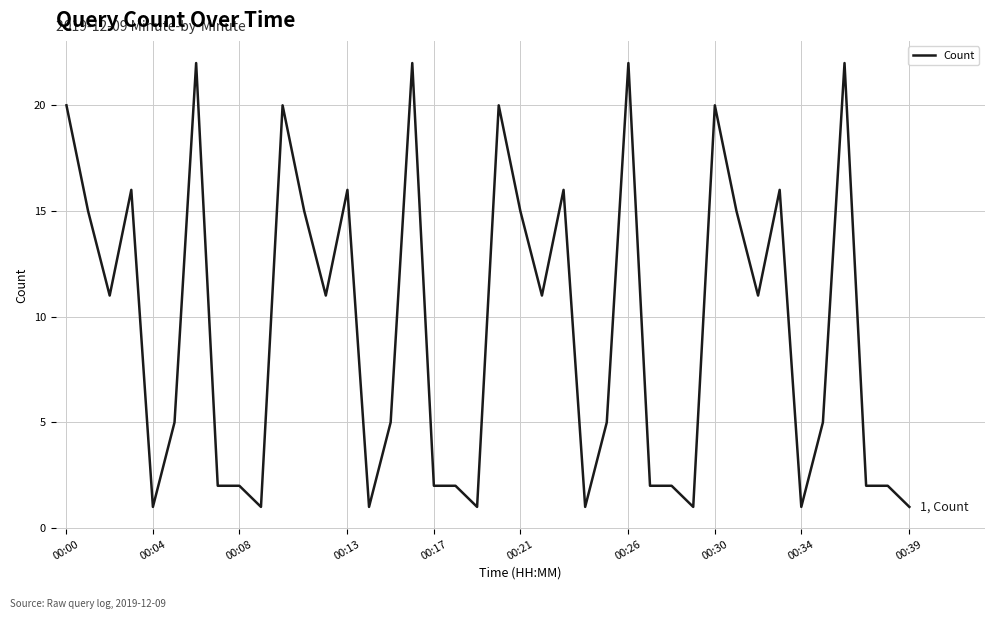

What is the greatest value displayed?

22